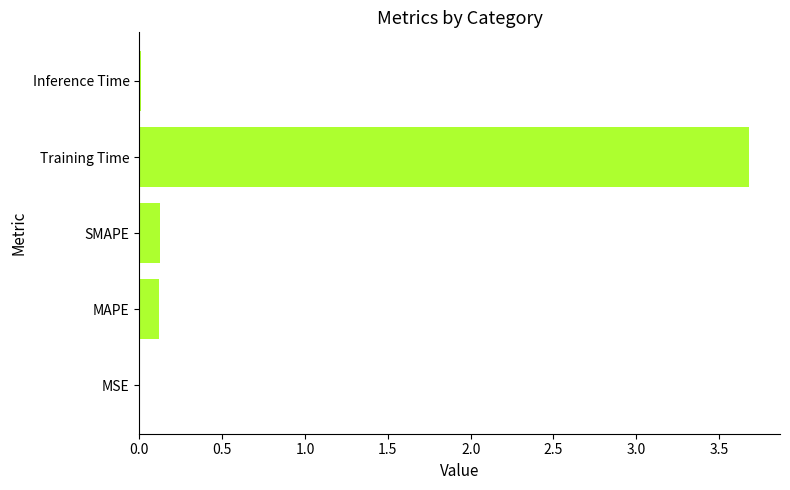

Which label corresponds to the largest value in the chart?

Training Time